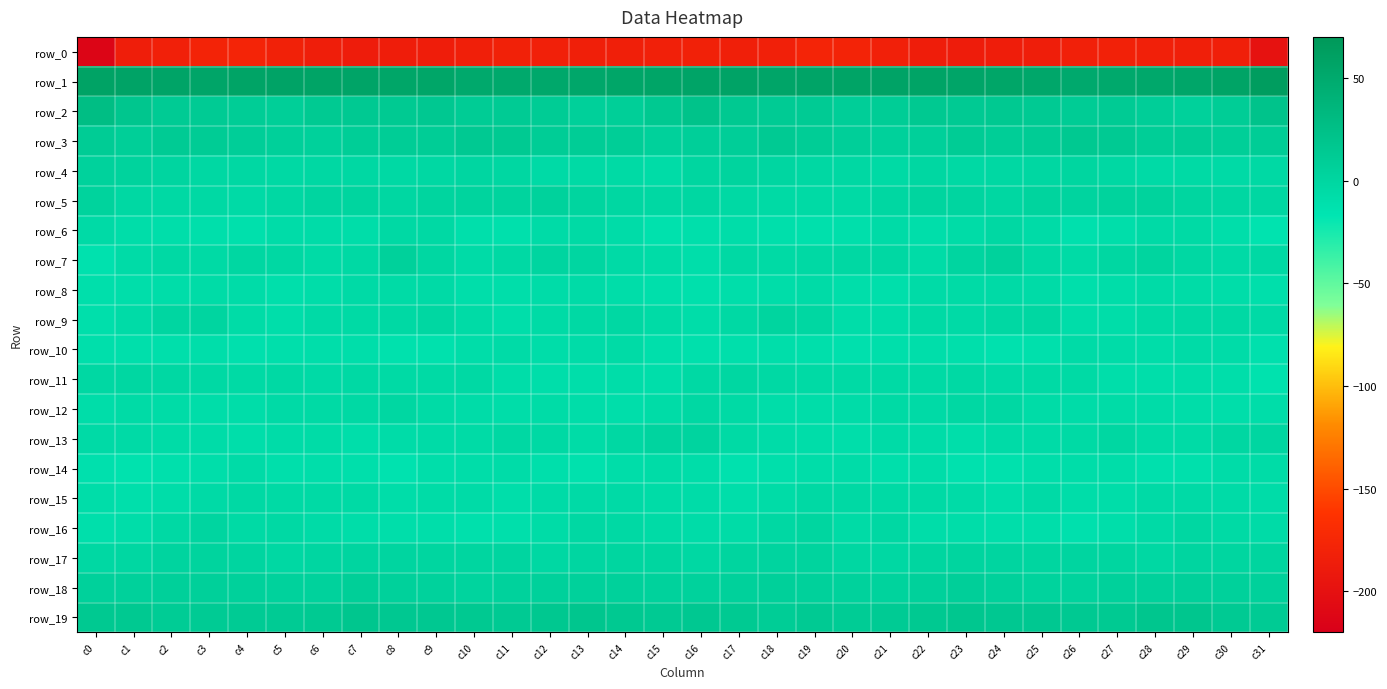

What is the lowest value of the row_13 series?

-9.4